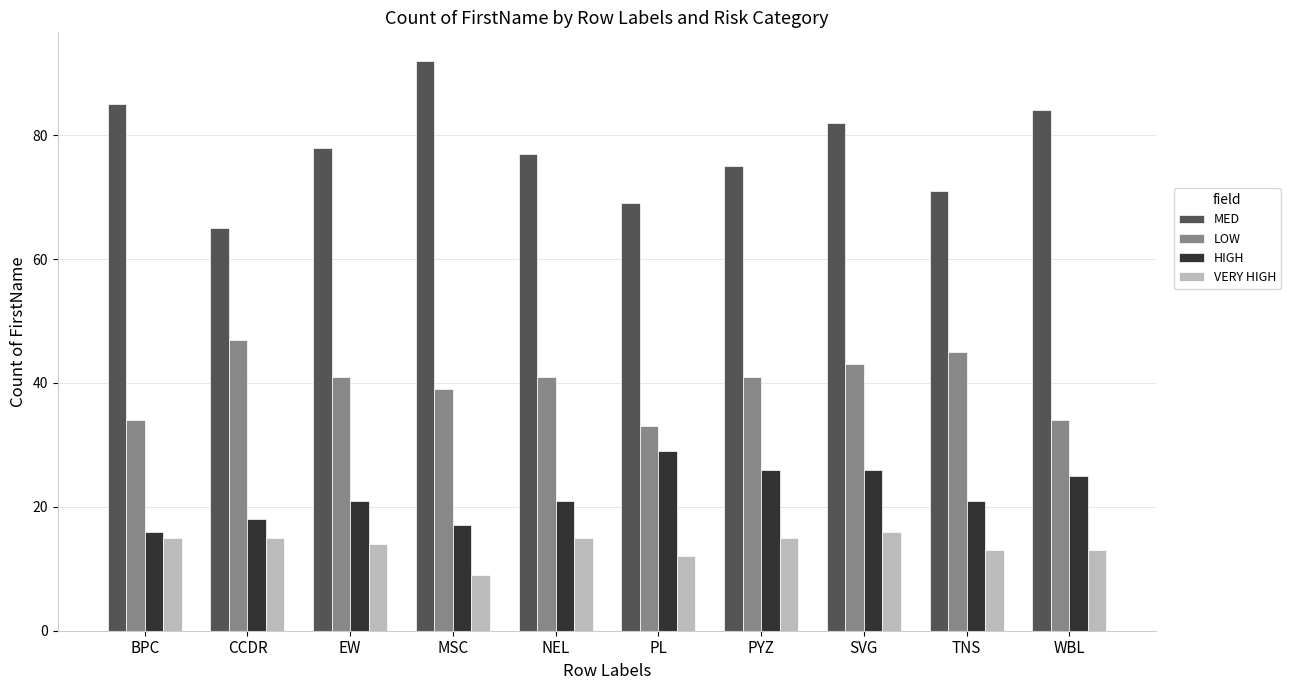

Rank the categories by MED value from highest to lowest.

MSC, BPC, WBL, SVG, EW, NEL, PYZ, TNS, PL, CCDR